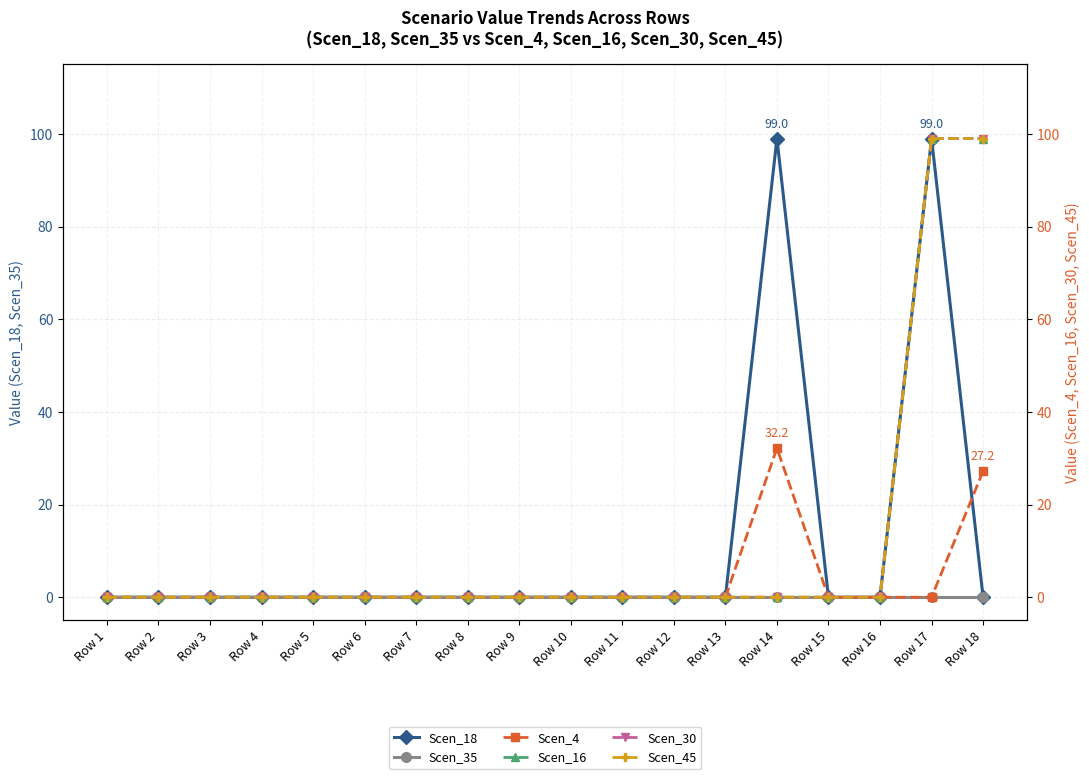

Reading right to left, list all the values displayed in this chart.

Scen_18: Row 18=0.0	Row 17=99.0	Row 16=0.0	Row 15=0.0	Row 14=99.0	Row 13=0.0	Row 12=0.0	Row 11=0.0	Row 10=0.0	Row 9=0.0	Row 8=0.0	Row 7=0.0	Row 6=0.0	Row 5=0.0	Row 4=0.0	Row 3=0.0	Row 2=0.0	Row 1=0.0
Scen_35: Row 18=0.0	Row 17=0.0	Row 16=0.0	Row 15=0.0	Row 14=0.0	Row 13=0.0	Row 12=0.0	Row 11=0.0	Row 10=0.0	Row 9=0.0	Row 8=0.0	Row 7=0.0	Row 6=0.0	Row 5=0.0	Row 4=0.0	Row 3=0.0	Row 2=0.0	Row 1=0.0
Scen_4: Row 18=27.2	Row 17=0.0	Row 16=0.0	Row 15=0.0	Row 14=32.2	Row 13=0.0	Row 12=0.0	Row 11=0.0	Row 10=0.0	Row 9=0.0	Row 8=0.0	Row 7=0.0	Row 6=0.0	Row 5=0.0	Row 4=0.0	Row 3=0.0	Row 2=0.0	Row 1=0.0
Scen_16: Row 18=99.0	Row 17=99.0	Row 16=0.0	Row 15=0.0	Row 14=0.0	Row 13=0.0	Row 12=0.0	Row 11=0.0	Row 10=0.0	Row 9=0.0	Row 8=0.0	Row 7=0.0	Row 6=0.0	Row 5=0.0	Row 4=0.0	Row 3=0.0	Row 2=0.0	Row 1=0.0
Scen_30: Row 18=99.0	Row 17=99.0	Row 16=0.0	Row 15=0.0	Row 14=0.0	Row 13=0.0	Row 12=0.0	Row 11=0.0	Row 10=0.0	Row 9=0.0	Row 8=0.0	Row 7=0.0	Row 6=0.0	Row 5=0.0	Row 4=0.0	Row 3=0.0	Row 2=0.0	Row 1=0.0
Scen_45: Row 18=99.0	Row 17=99.0	Row 16=0.0	Row 15=0.0	Row 14=0.0	Row 13=0.0	Row 12=0.0	Row 11=0.0	Row 10=0.0	Row 9=0.0	Row 8=0.0	Row 7=0.0	Row 6=0.0	Row 5=0.0	Row 4=0.0	Row 3=0.0	Row 2=0.0	Row 1=0.0